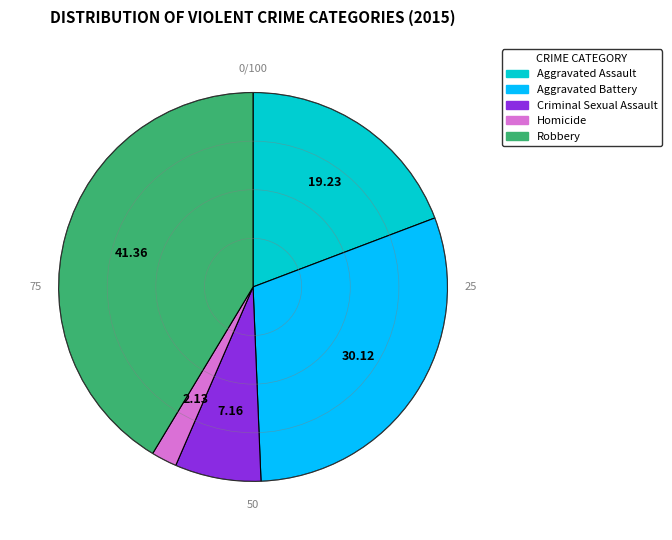

Do Homicide and Robbery together represent more than half of the pie?

No